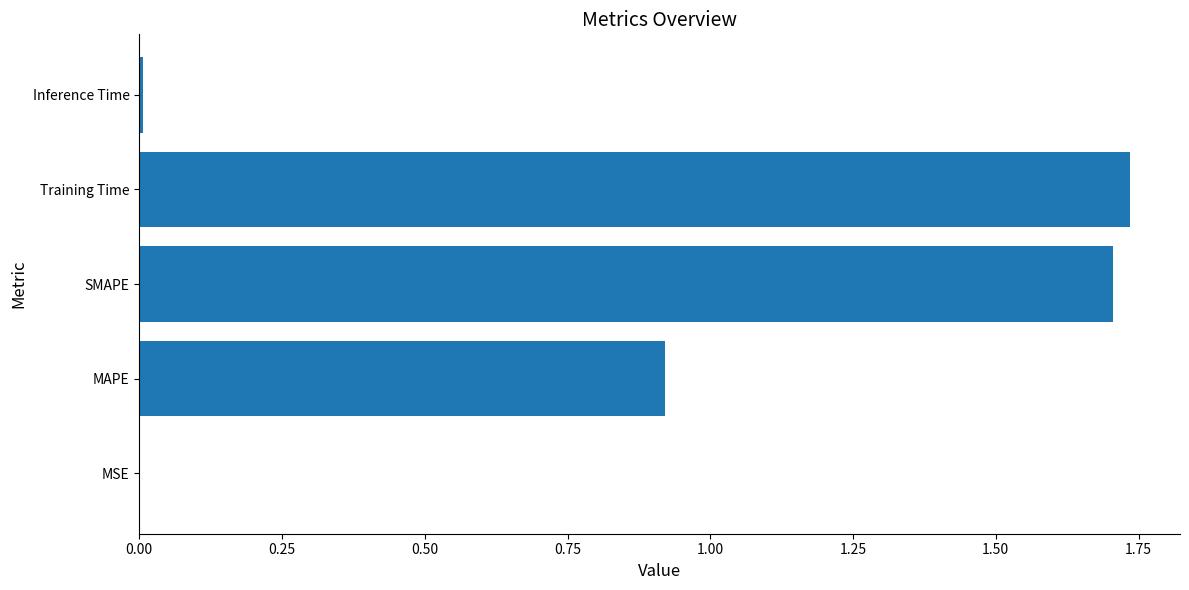

Which has a higher value, MAPE or SMAPE?

SMAPE